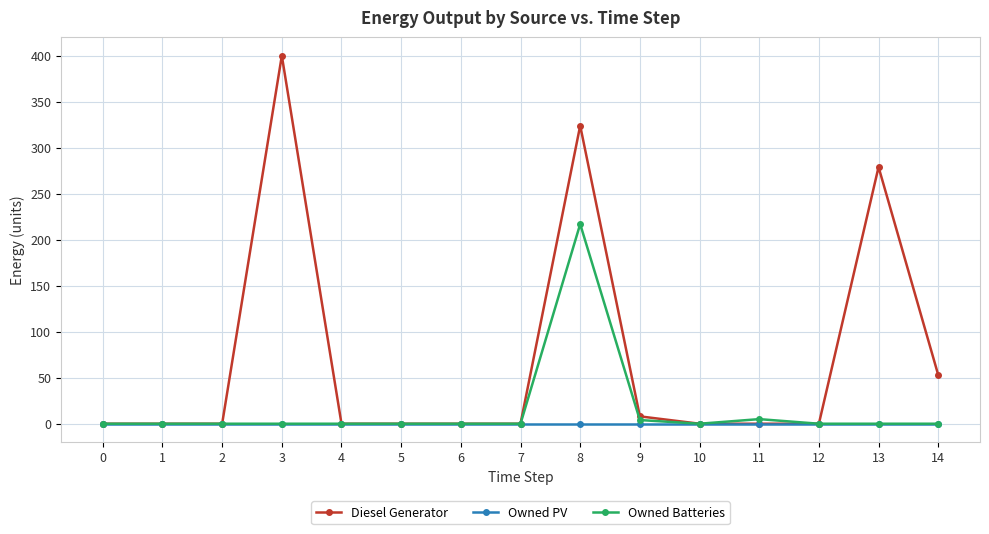

What is the sum of all Owned Batteries values?

226